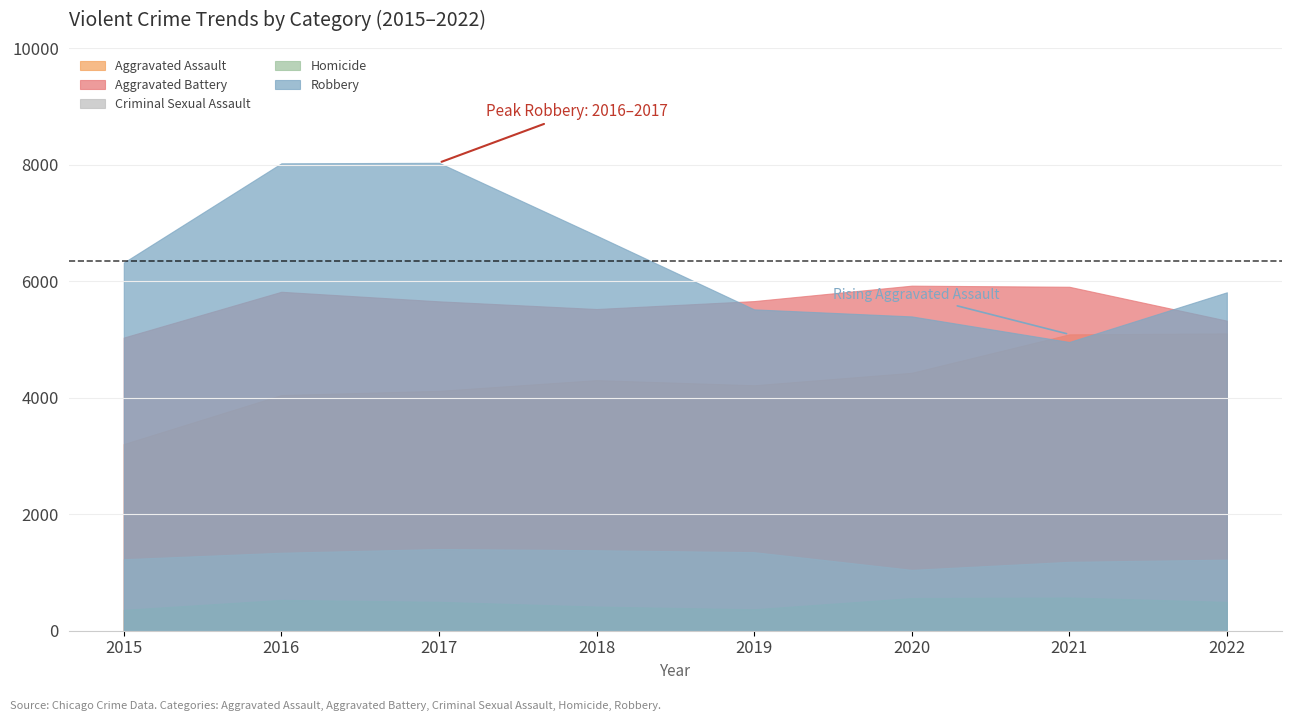

True or false: Homicide and Criminal Sexual Assault intersect in this chart.

False